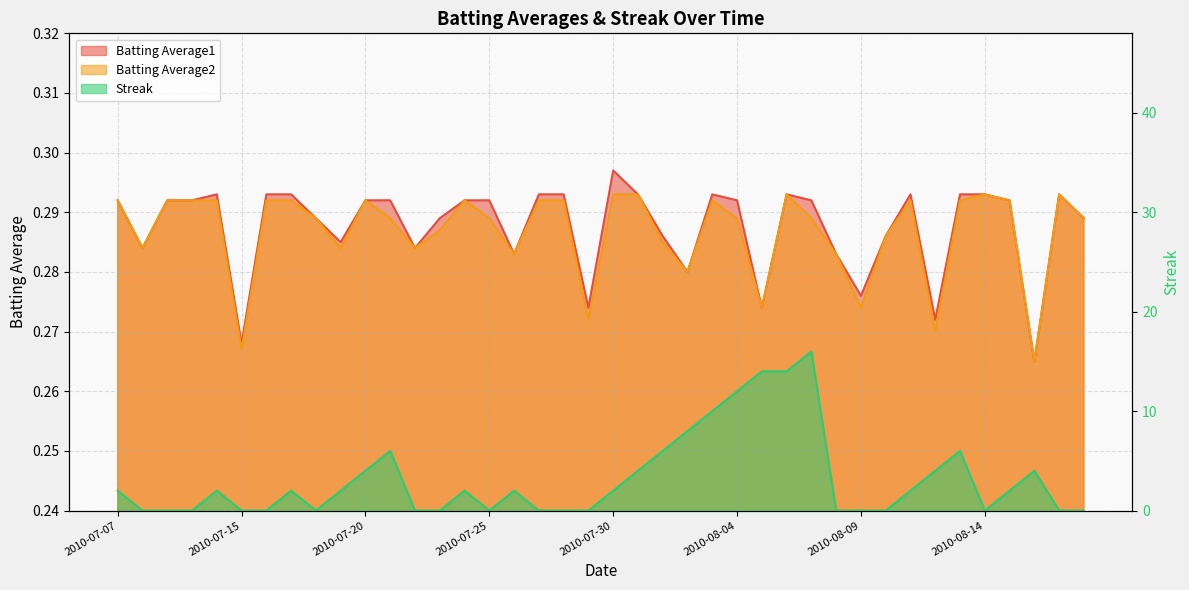

Reading right to left, extract all data points from this chart.

Batting Average1: 2010-08-18=0.3	2010-08-17=0.3	2010-08-16=0.3	2010-08-15=0.3	2010-08-14=0.3	2010-08-13=0.3	2010-08-12=0.3	2010-08-11=0.3	2010-08-10=0.3	2010-08-09=0.3	2010-08-08=0.3	2010-08-07=0.3	2010-08-06=0.3	2010-08-05=0.3	2010-08-04=0.3	2010-08-03=0.3	2010-08-02=0.3	2010-08-01=0.3	2010-07-31=0.3	2010-07-30=0.3	2010-07-29=0.3	2010-07-28=0.3	2010-07-27=0.3	2010-07-26=0.3	2010-07-25=0.3	2010-07-24=0.3	2010-07-23=0.3	2010-07-22=0.3	2010-07-21=0.3	2010-07-20=0.3	2010-07-19=0.3	2010-07-18=0.3	2010-07-17=0.3	2010-07-16=0.3	2010-07-15=0.3	2010-07-11=0.3	2010-07-10=0.3	2010-07-09=0.3	2010-07-08=0.3	2010-07-07=0.3
Batting Average2: 2010-08-18=0.3	2010-08-17=0.3	2010-08-16=0.3	2010-08-15=0.3	2010-08-14=0.3	2010-08-13=0.3	2010-08-12=0.3	2010-08-11=0.3	2010-08-10=0.3	2010-08-09=0.3	2010-08-08=0.3	2010-08-07=0.3	2010-08-06=0.3	2010-08-05=0.3	2010-08-04=0.3	2010-08-03=0.3	2010-08-02=0.3	2010-08-01=0.3	2010-07-31=0.3	2010-07-30=0.3	2010-07-29=0.3	2010-07-28=0.3	2010-07-27=0.3	2010-07-26=0.3	2010-07-25=0.3	2010-07-24=0.3	2010-07-23=0.3	2010-07-22=0.3	2010-07-21=0.3	2010-07-20=0.3	2010-07-19=0.3	2010-07-18=0.3	2010-07-17=0.3	2010-07-16=0.3	2010-07-15=0.3	2010-07-11=0.3	2010-07-10=0.3	2010-07-09=0.3	2010-07-08=0.3	2010-07-07=0.3
Streak: 2010-08-18=0.0	2010-08-17=0.0	2010-08-16=4.0	2010-08-15=2.0	2010-08-14=0.0	2010-08-13=6.0	2010-08-12=4.0	2010-08-11=2.0	2010-08-10=0.0	2010-08-09=0.0	2010-08-08=0.0	2010-08-07=16.0	2010-08-06=14.0	2010-08-05=14.0	2010-08-04=12.0	2010-08-03=10.0	2010-08-02=8.0	2010-08-01=6.0	2010-07-31=4.0	2010-07-30=2.0	2010-07-29=0.0	2010-07-28=0.0	2010-07-27=0.0	2010-07-26=2.0	2010-07-25=0.0	2010-07-24=2.0	2010-07-23=0.0	2010-07-22=0.0	2010-07-21=6.0	2010-07-20=4.0	2010-07-19=2.0	2010-07-18=0.0	2010-07-17=2.0	2010-07-16=0.0	2010-07-15=0.0	2010-07-11=2.0	2010-07-10=0.0	2010-07-09=0.0	2010-07-08=0.0	2010-07-07=2.0